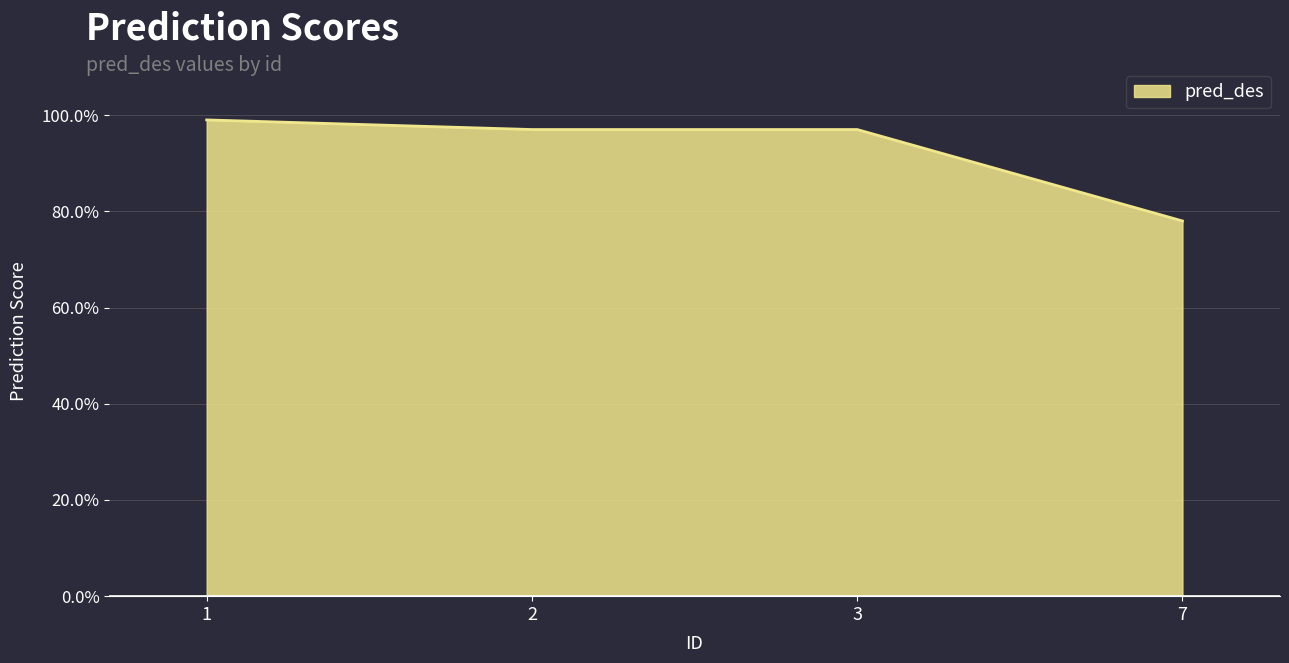

Does the chart display data point markers on the line(s)?

No